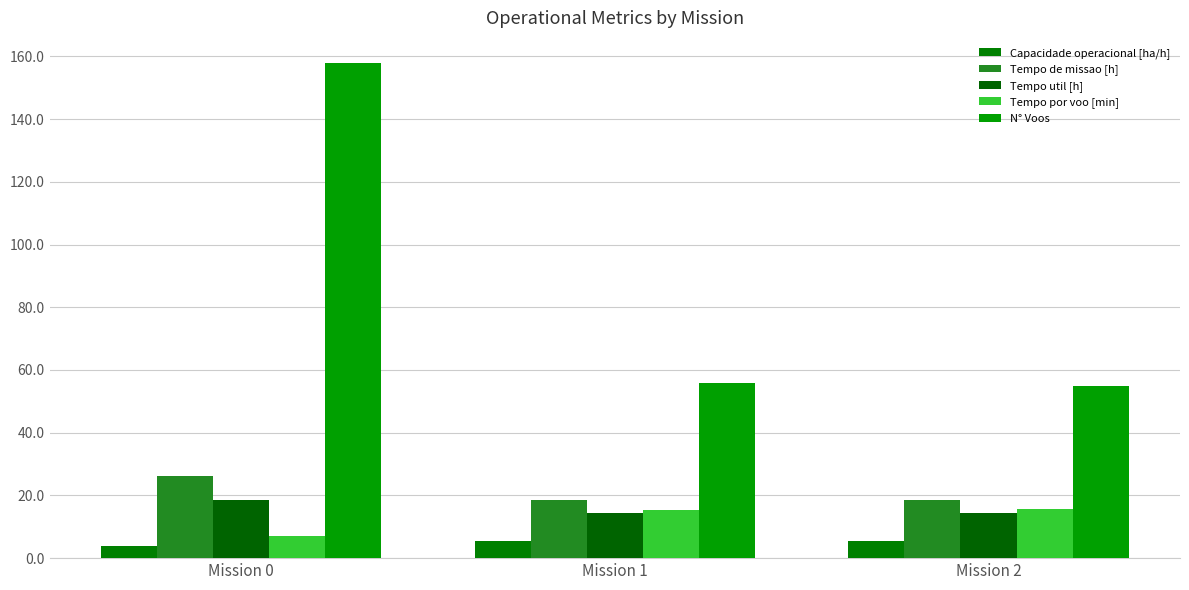

What is the value of the Capacidade operacional [ha/h] bar at the 1st from the left?

3.8